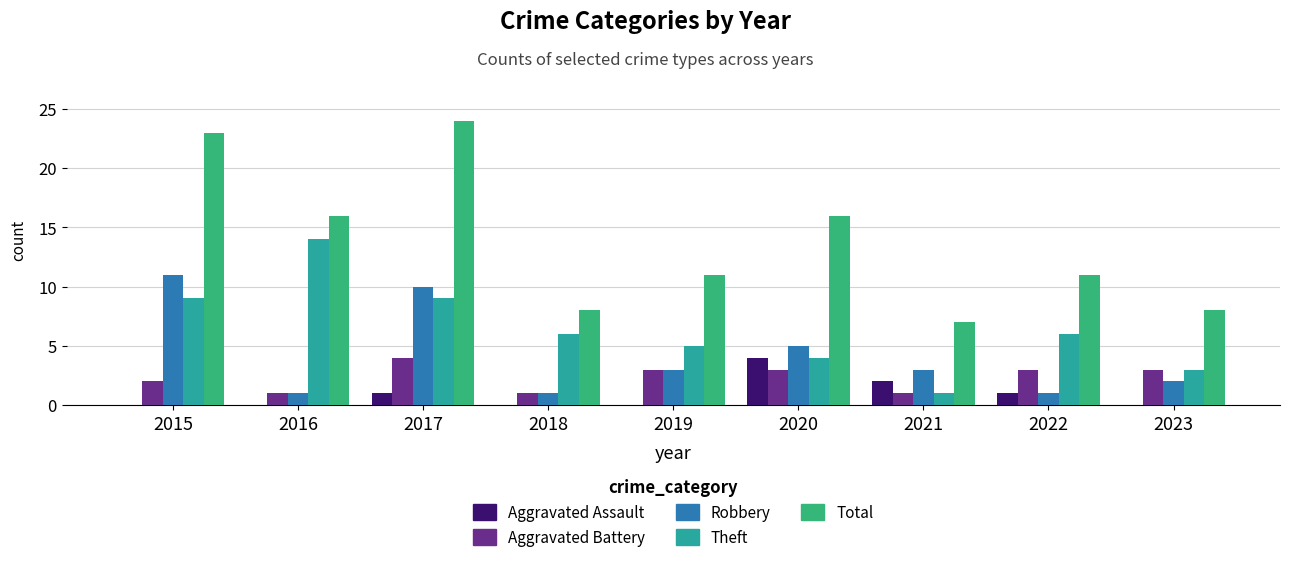

Is it true that Theft equals 9 at 2017?

True